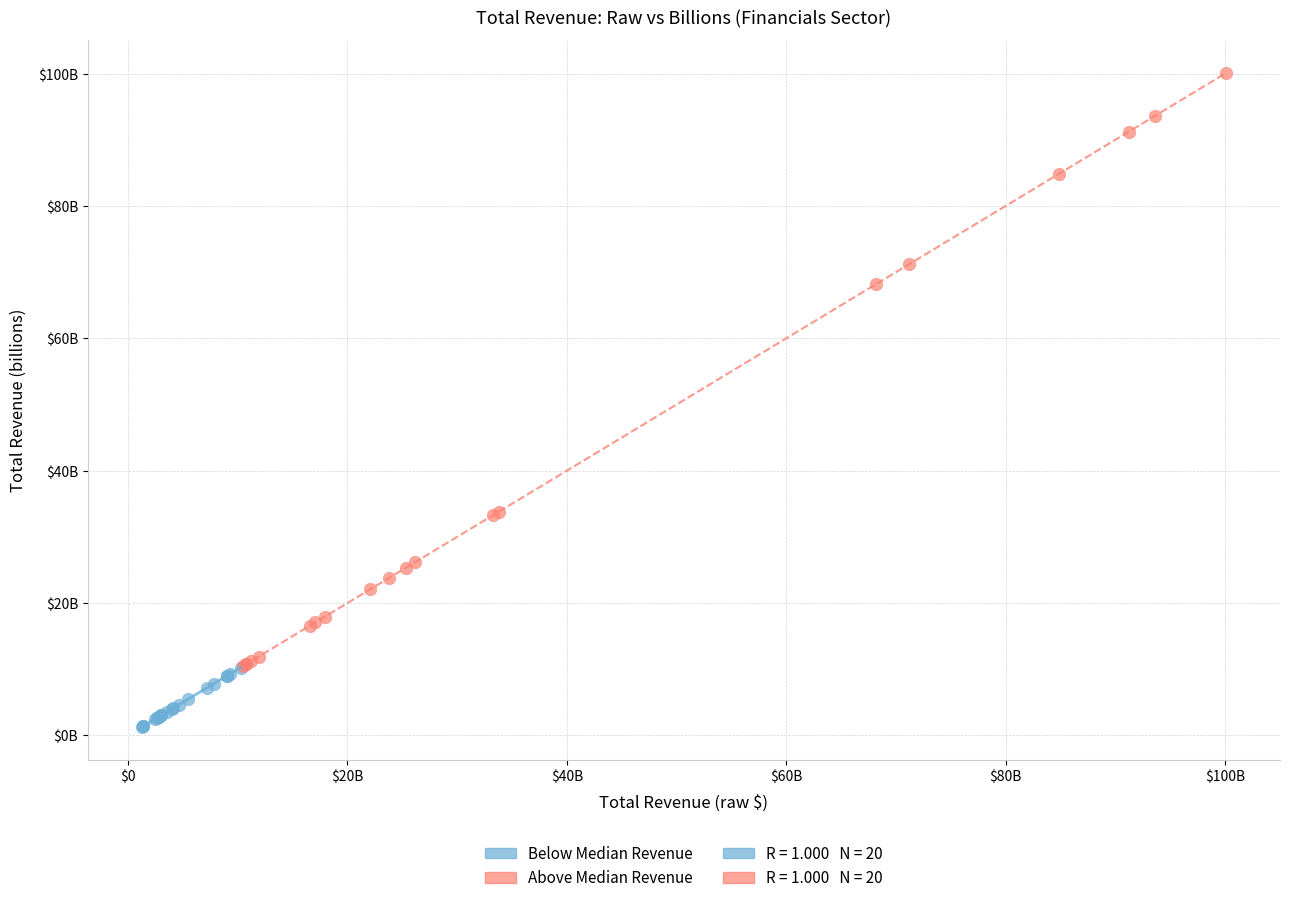

Which series contains the lowest Y value?

Below Median Revenue